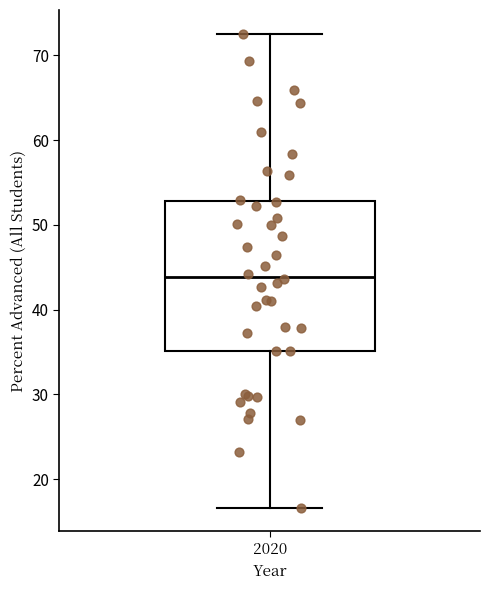

Transcribe this box plot: give where the median line is, the range the box spans, and where the two whiskers end, as read against the y-axis. The values are not printed on the chart, so give them approximately, as read against the axis.

median 44, box 35 to 53, whiskers 17 to 73